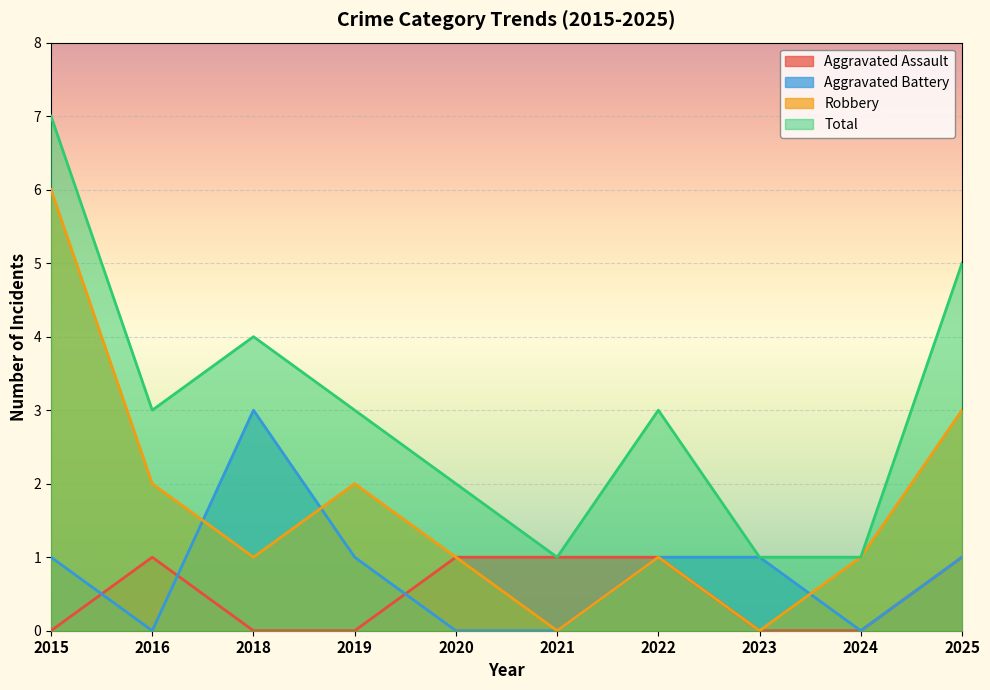

What are all the series names shown in the legend?

Aggravated Assault, Aggravated Battery, Robbery, Total